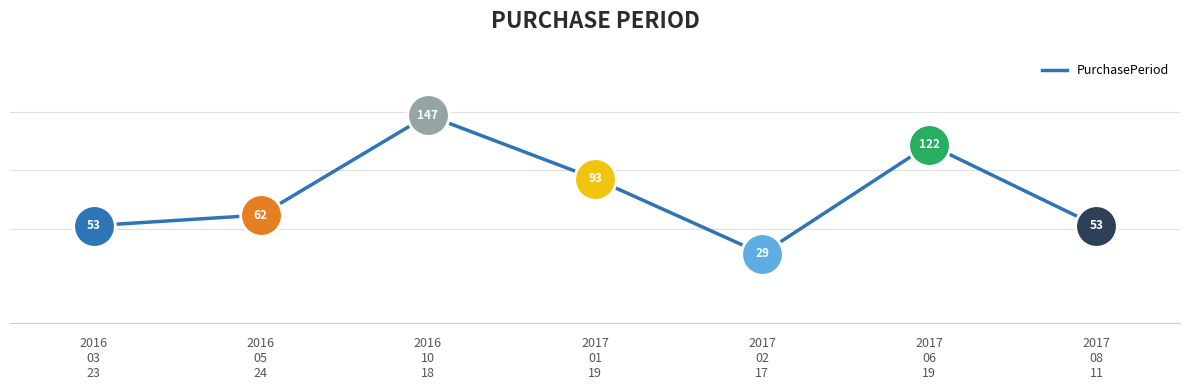

What is the ratio of the value at 2016
10
18 to the value at 2016
05
24?

2.4